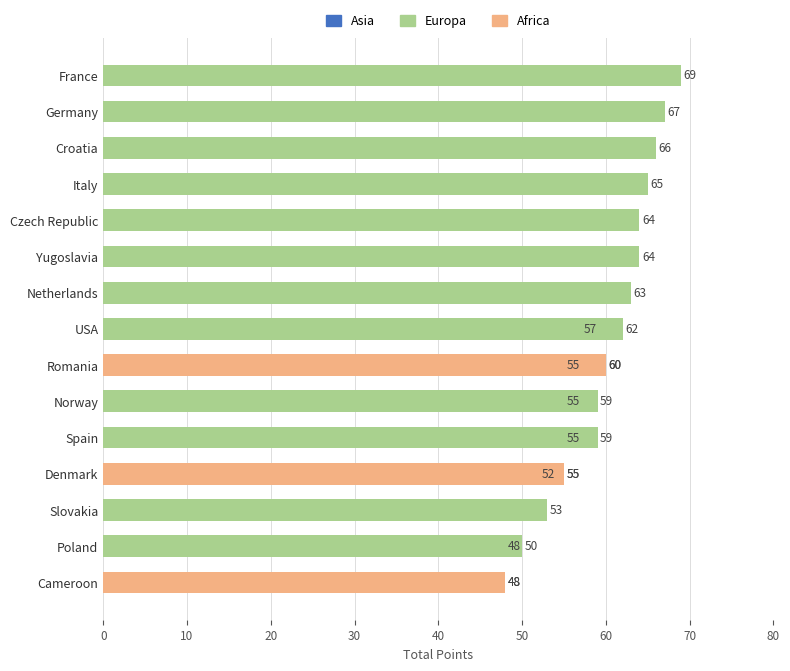

Count the number of data series in this chart.

3